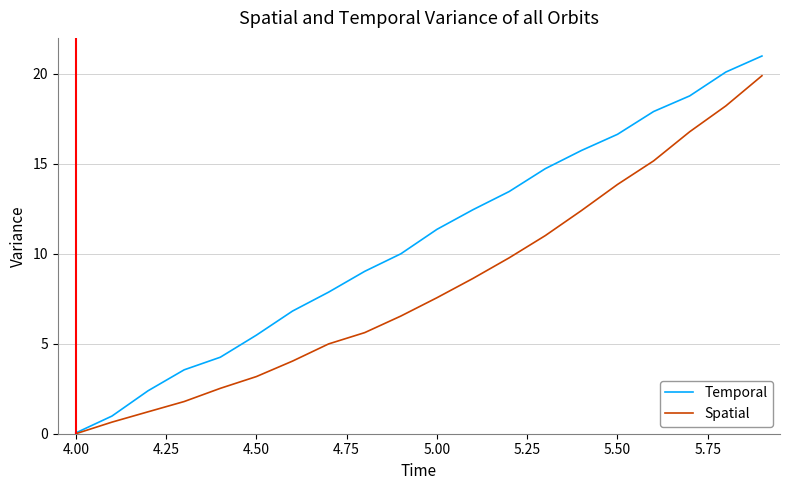

Count the number of categories in the chart.

20